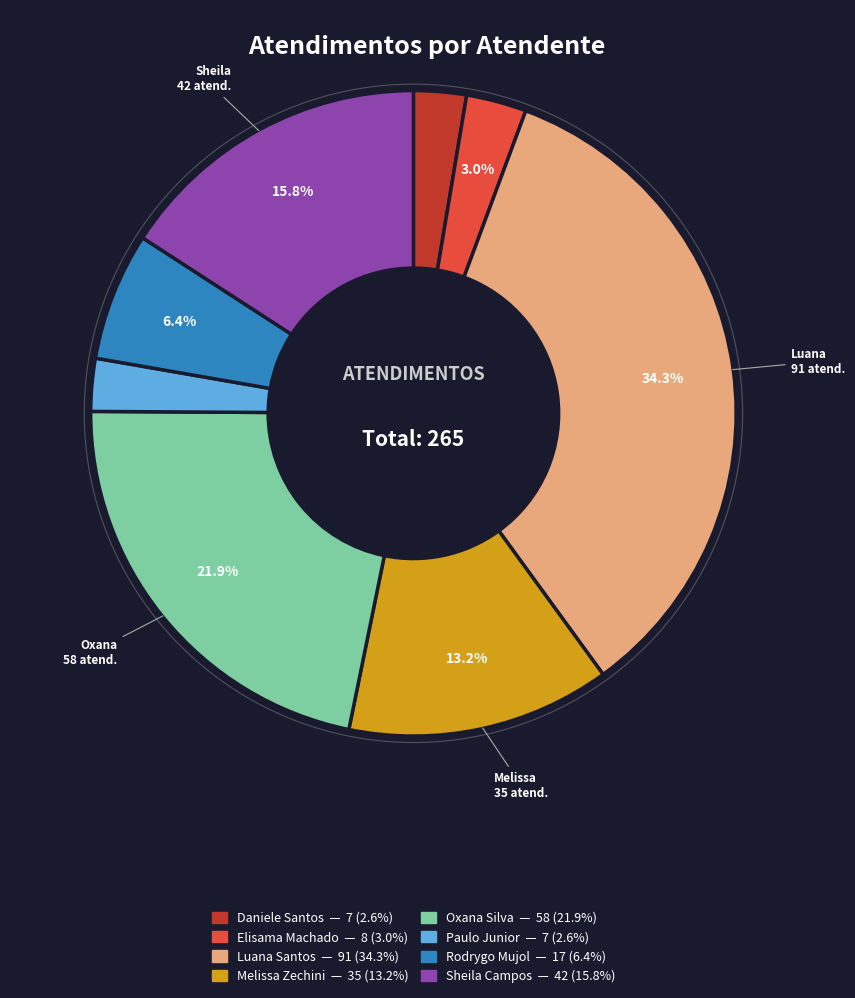

Rank the categories by value from lowest to highest.

Daniele Aparecida dos Santos, Paulo Roberto da Silva Junior, Elisama Walter Machado, Rodrygo Moura Mujol, Melissa Maria Caleffi Zechini, Sheila Catarina de Campos, Oxana Andreli da Silva, Luana Cristine Sa dos Santos